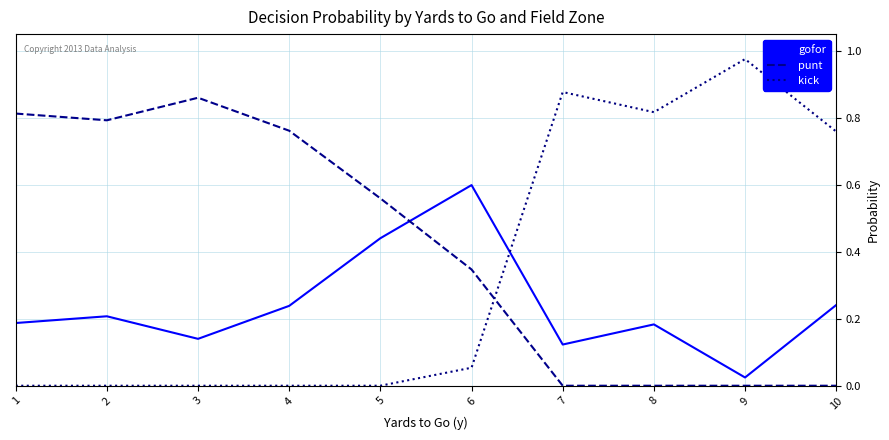

Where do punt and kick first cross each other?

6 and 7